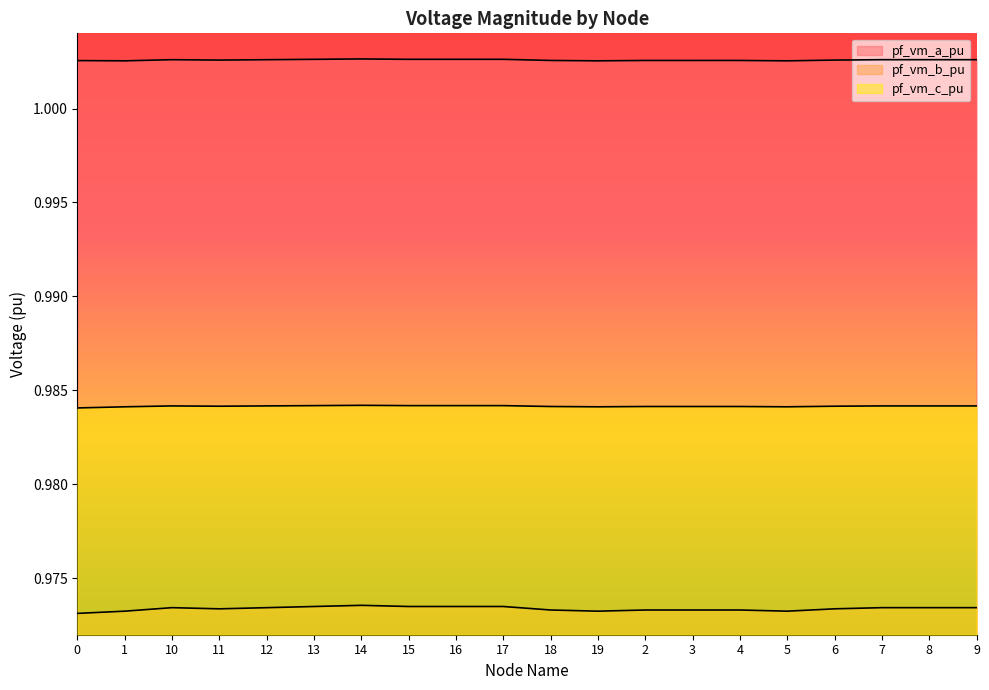

At how many categories does at least one series exceed 0?

20